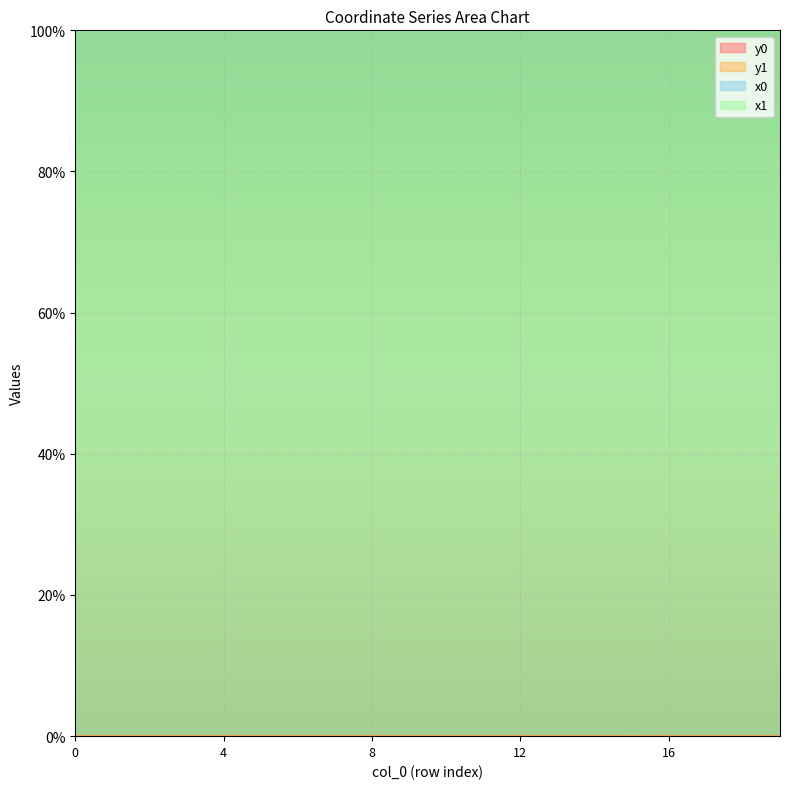

What is the difference between the highest and lowest values at 4?

100.0